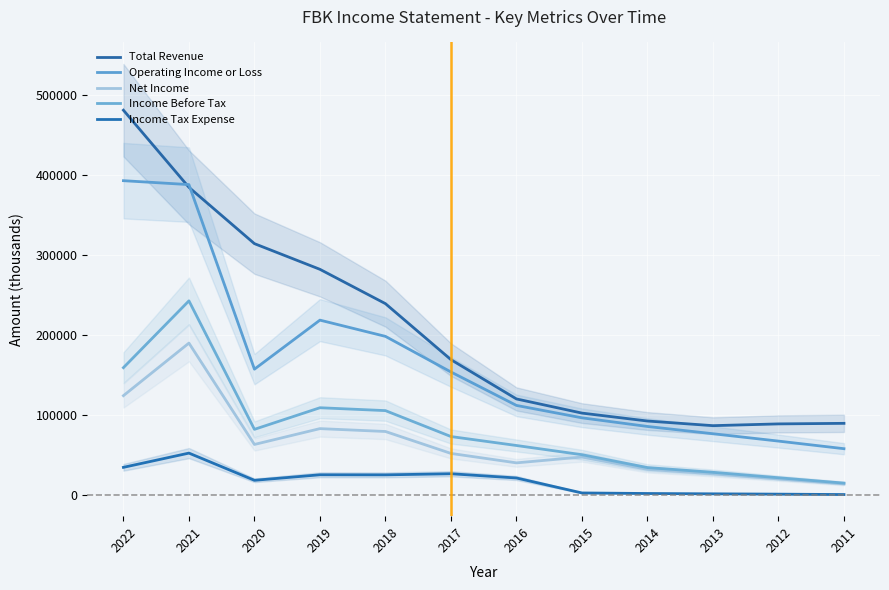

Is it true that Net Income equals 74218 at 2021?

False